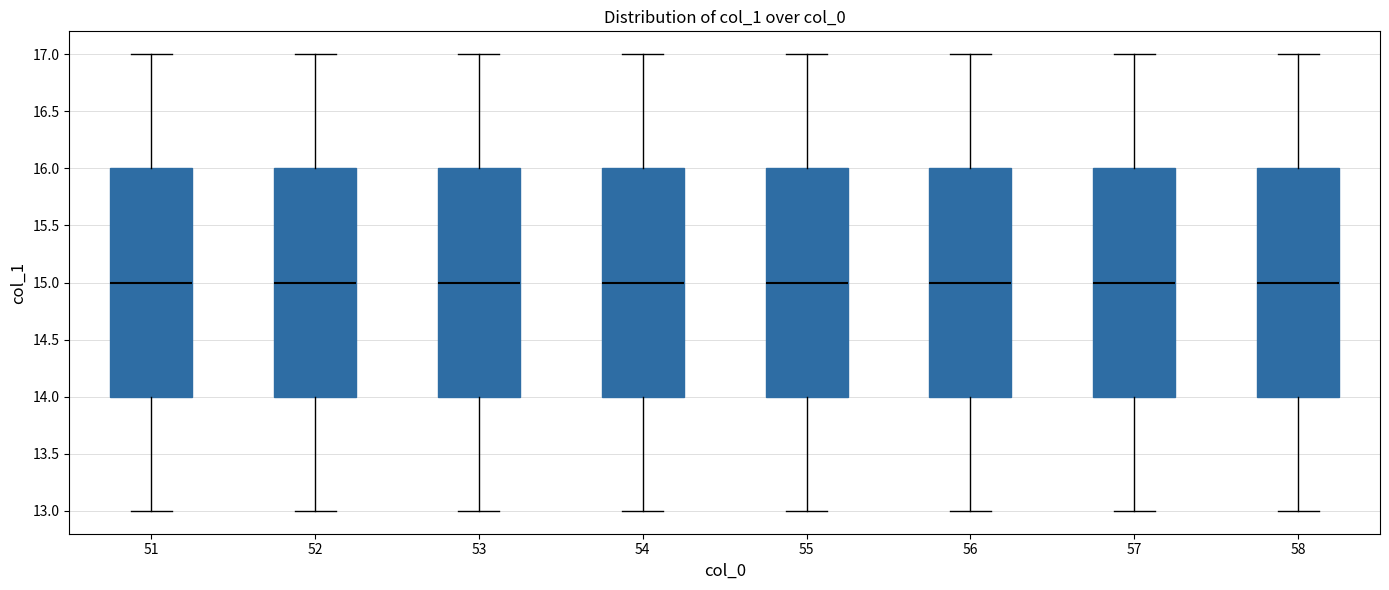

Reading left to right, transcribe this box plot: for each box, give where its median line is, the range the box spans, and where its two whiskers end, as read against the y-axis. The values are not printed on the chart, so give them approximately, as read against the axis.

51: median 15, box 14 to 16, whiskers 13 to 17
52: median 15, box 14 to 16, whiskers 13 to 17
53: median 15, box 14 to 16, whiskers 13 to 17
54: median 15, box 14 to 16, whiskers 13 to 17
55: median 15, box 14 to 16, whiskers 13 to 17
56: median 15, box 14 to 16, whiskers 13 to 17
57: median 15, box 14 to 16, whiskers 13 to 17
58: median 15, box 14 to 16, whiskers 13 to 17